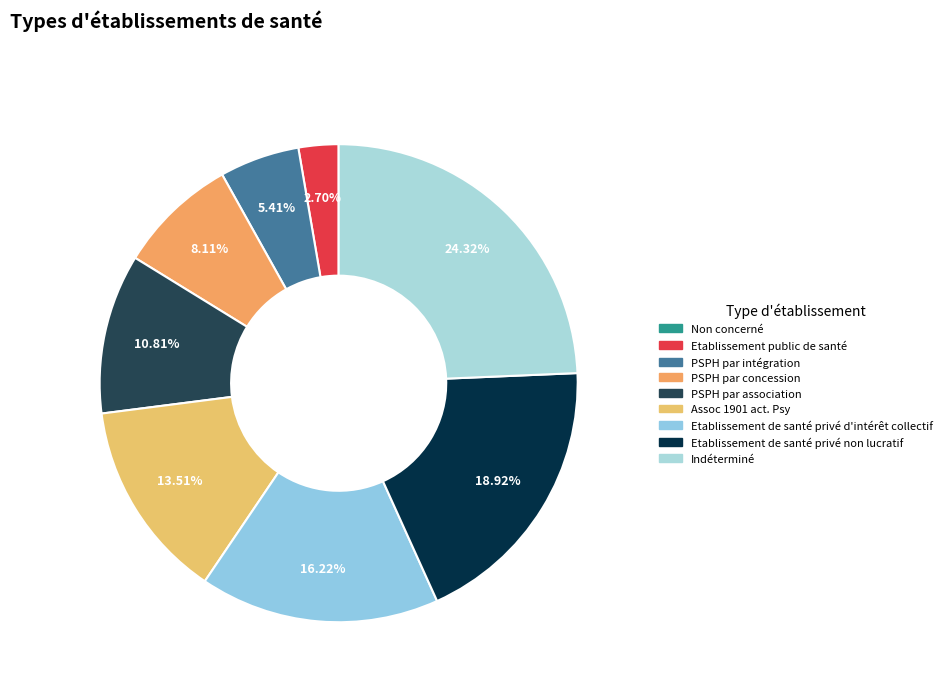

Is it true that Etablissement de santé privé d'intérêt collectif is 24% of the pie?

False